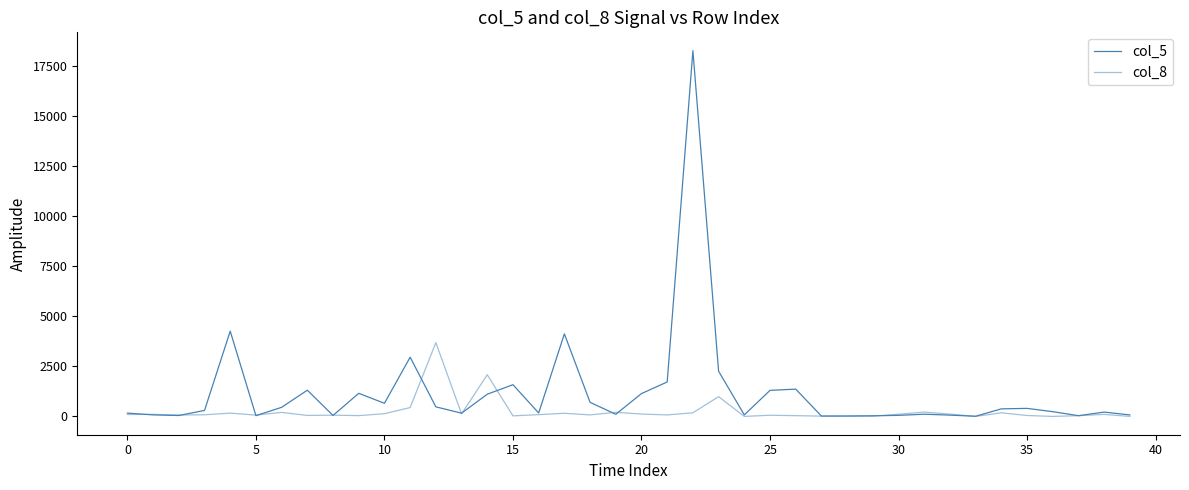

How many times do col_5 and col_8 cross each other?

14